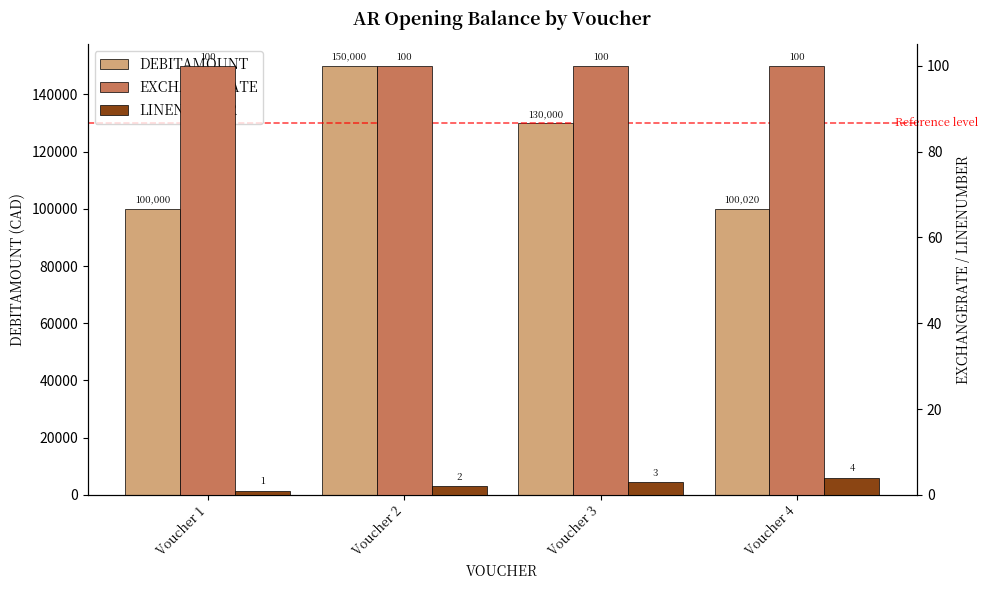

Does the chart contain any negative values?

No